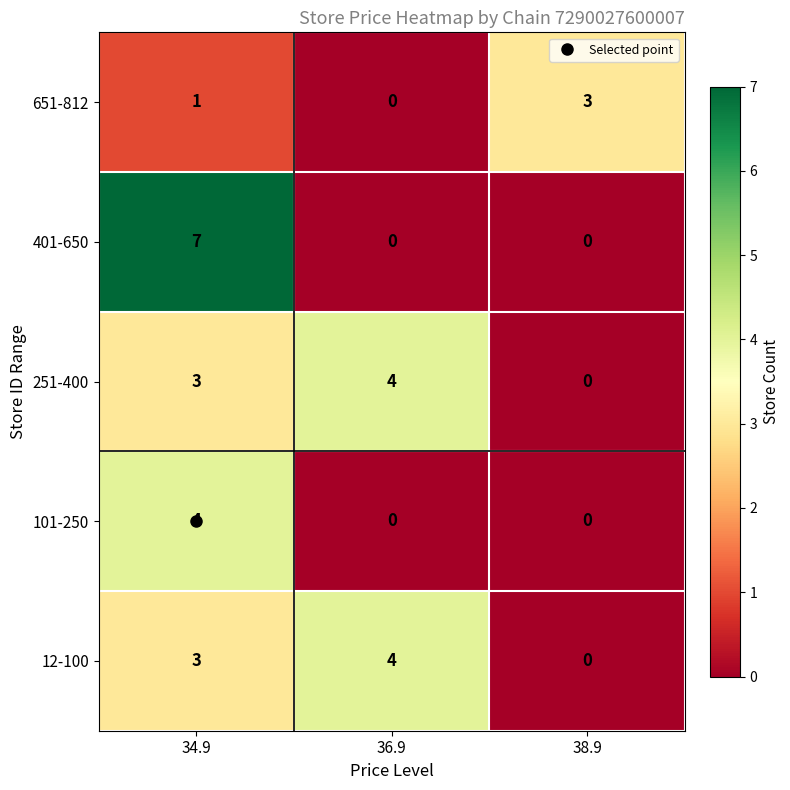

Which series changed the most between 34.9 and 38.9?

401-650